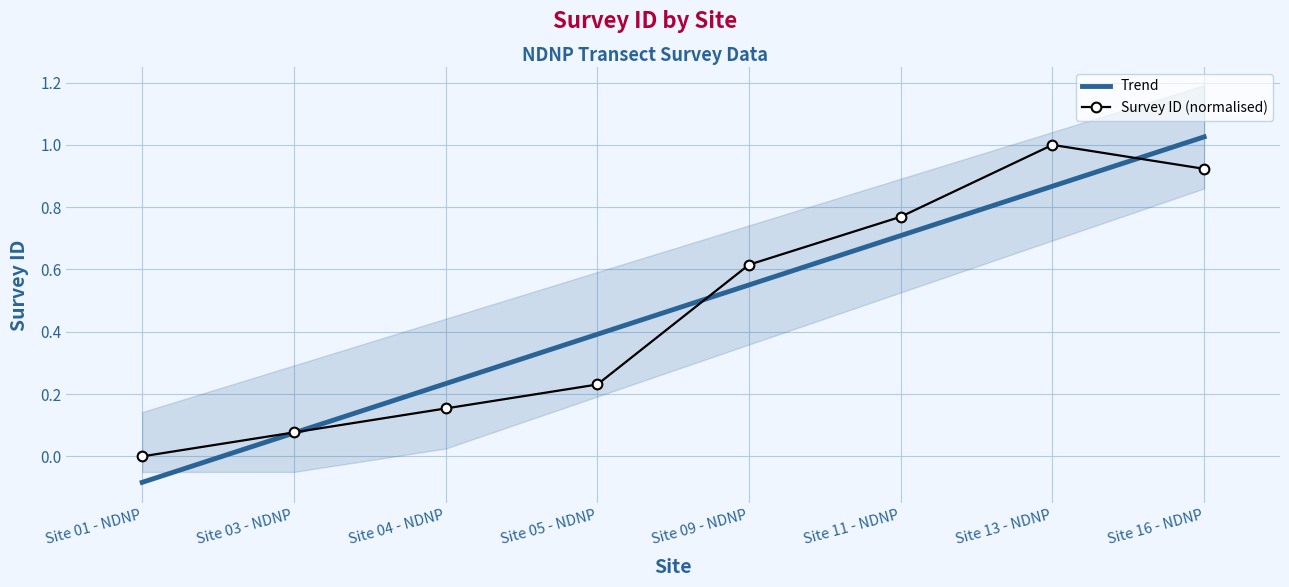

At which category does the chart reach its minimum across all series?

Site 01 - NDNP